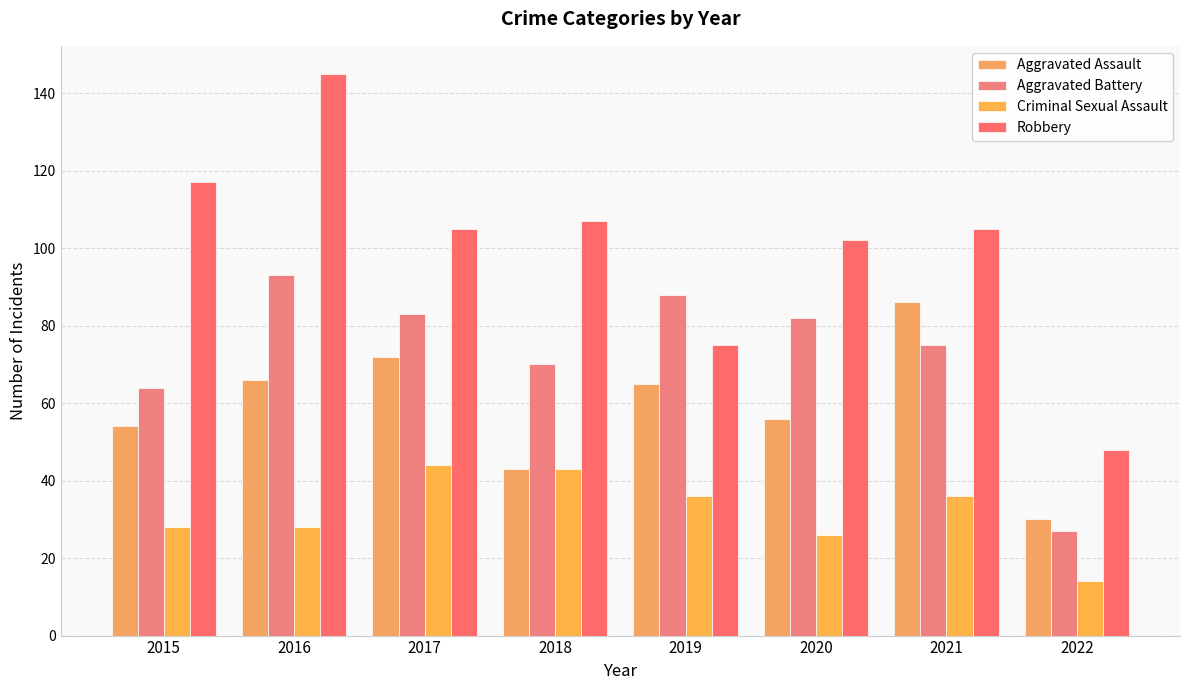

True or false: Aggravated Assault has a value of 56 at 2018.

False